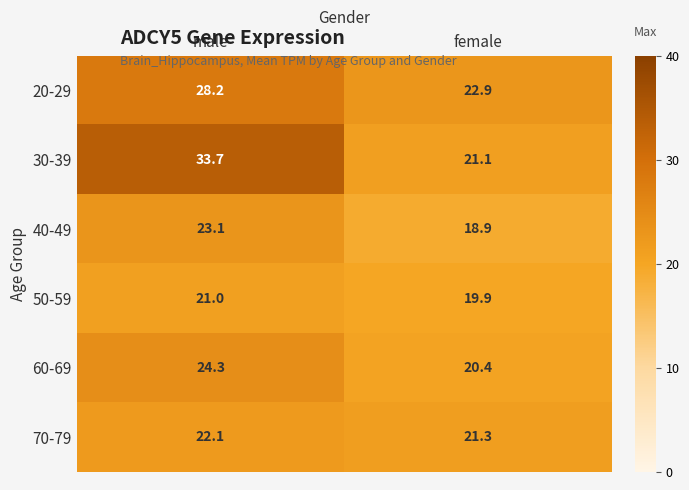

The value of 20-29 at male is 28.2. True or false?

True